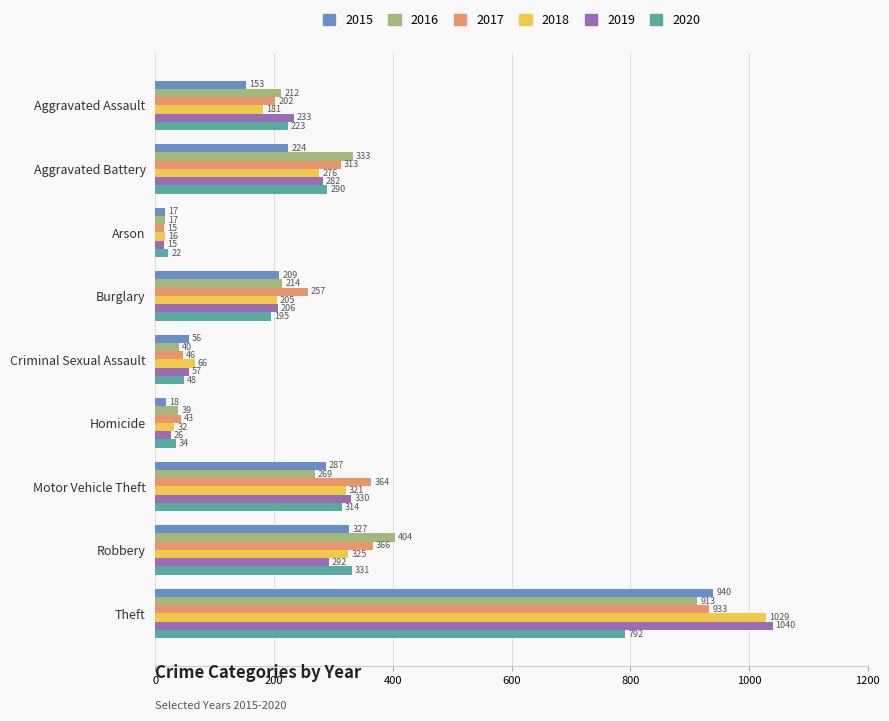

What are all the series names shown in the legend?

2015, 2016, 2017, 2018, 2019, 2020